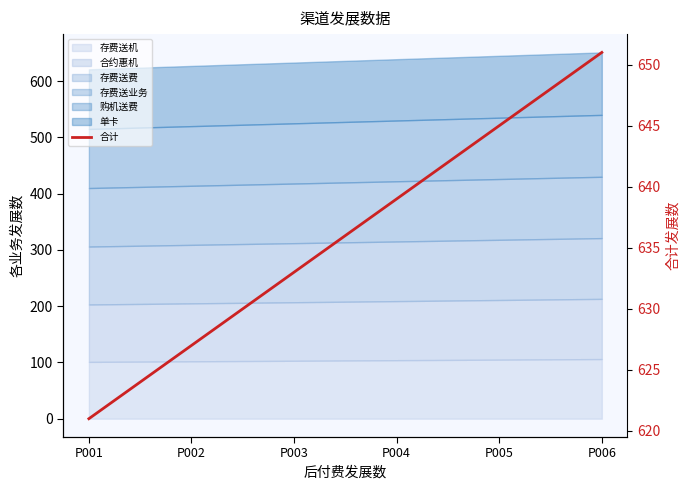

The value at P002 is 266. True or false?

False